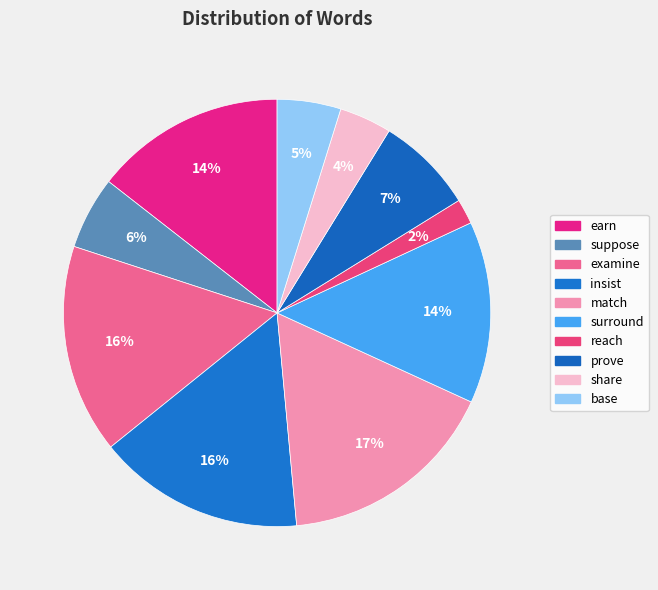

What is the ratio of the value at reach to the value at share?

0.5